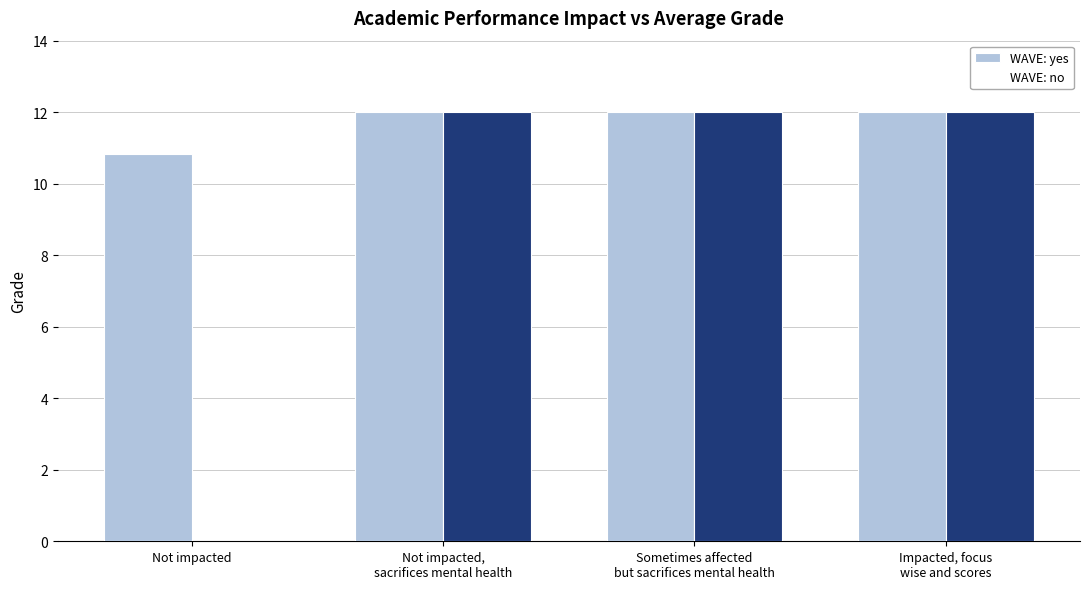

At which category is the sum across all series the highest?

Not impacted,
sacrifices mental health